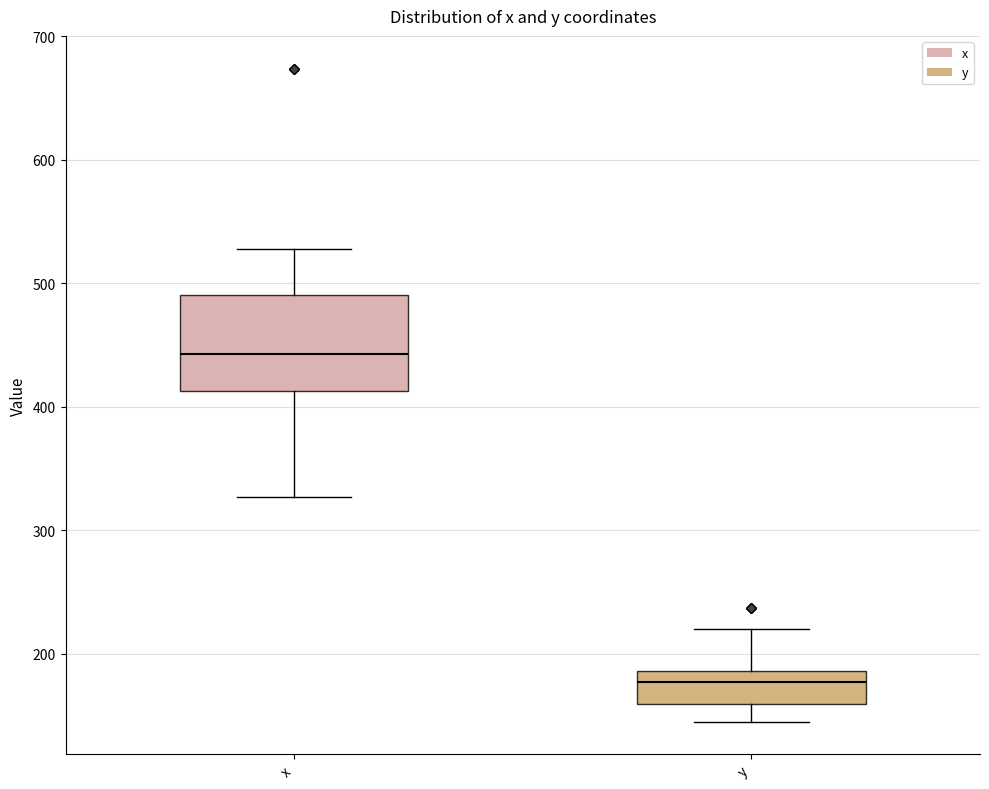

Which box has the lowest median line?

y